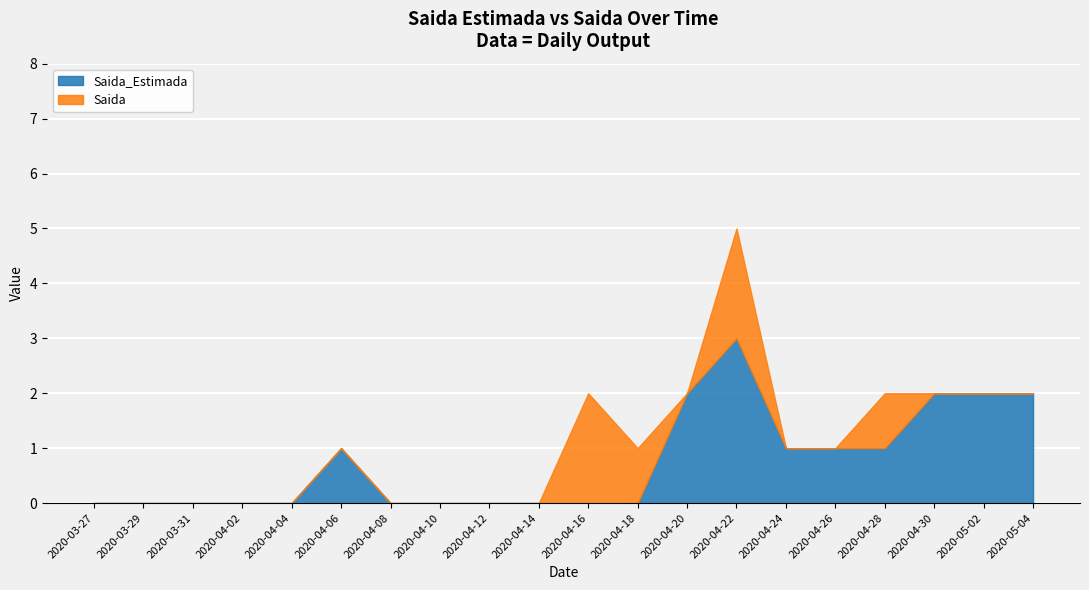

At which category is the sum across all series the highest?

2020-04-22